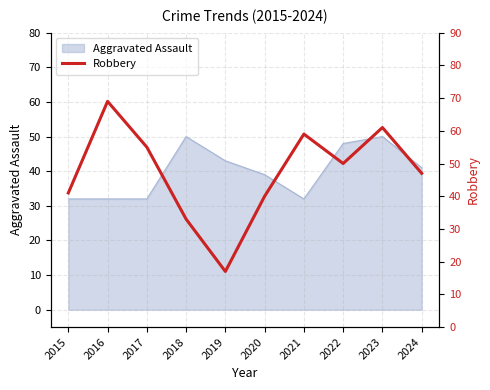

The chart shows a value of 32 at 2017. True or false?

False